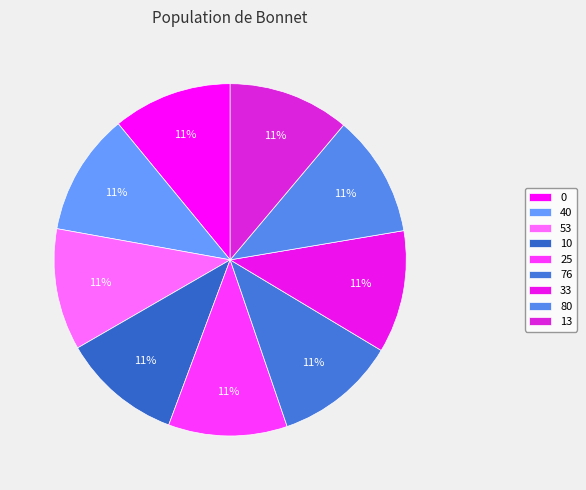

How many slices are in this pie chart?

9